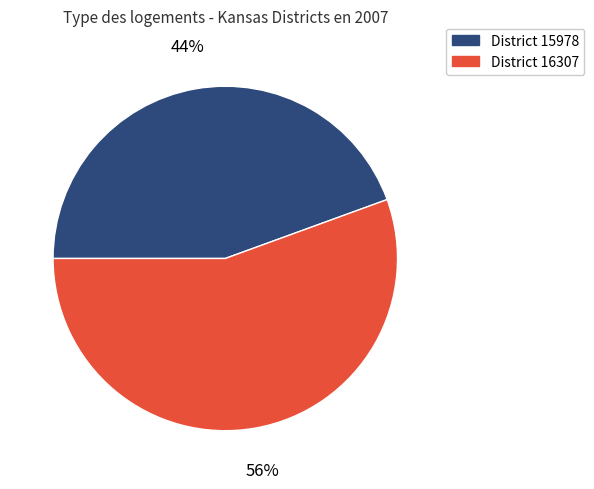

To the nearest percent, what is the average slice percentage?

50%